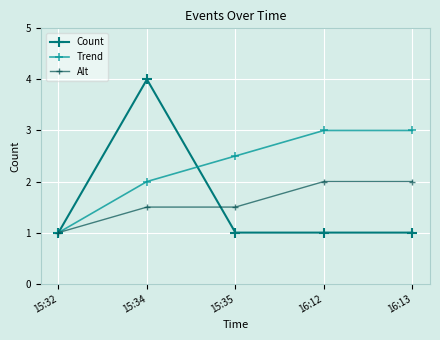

Is this an area chart (filled region under the line)?

No